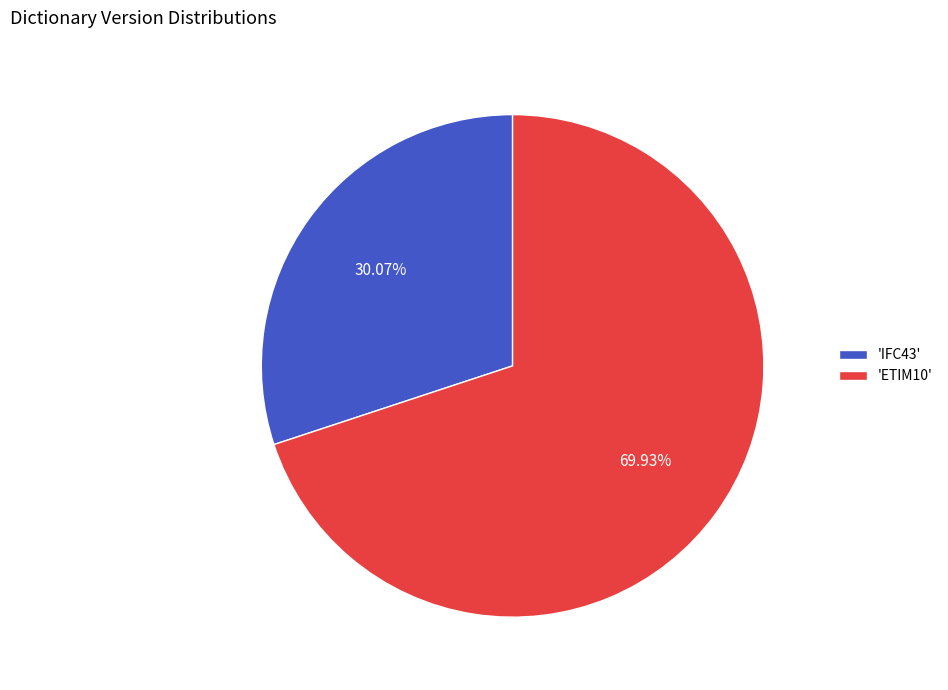

Between 'ETIM10' and 'IFC43', which is larger?

'ETIM10'